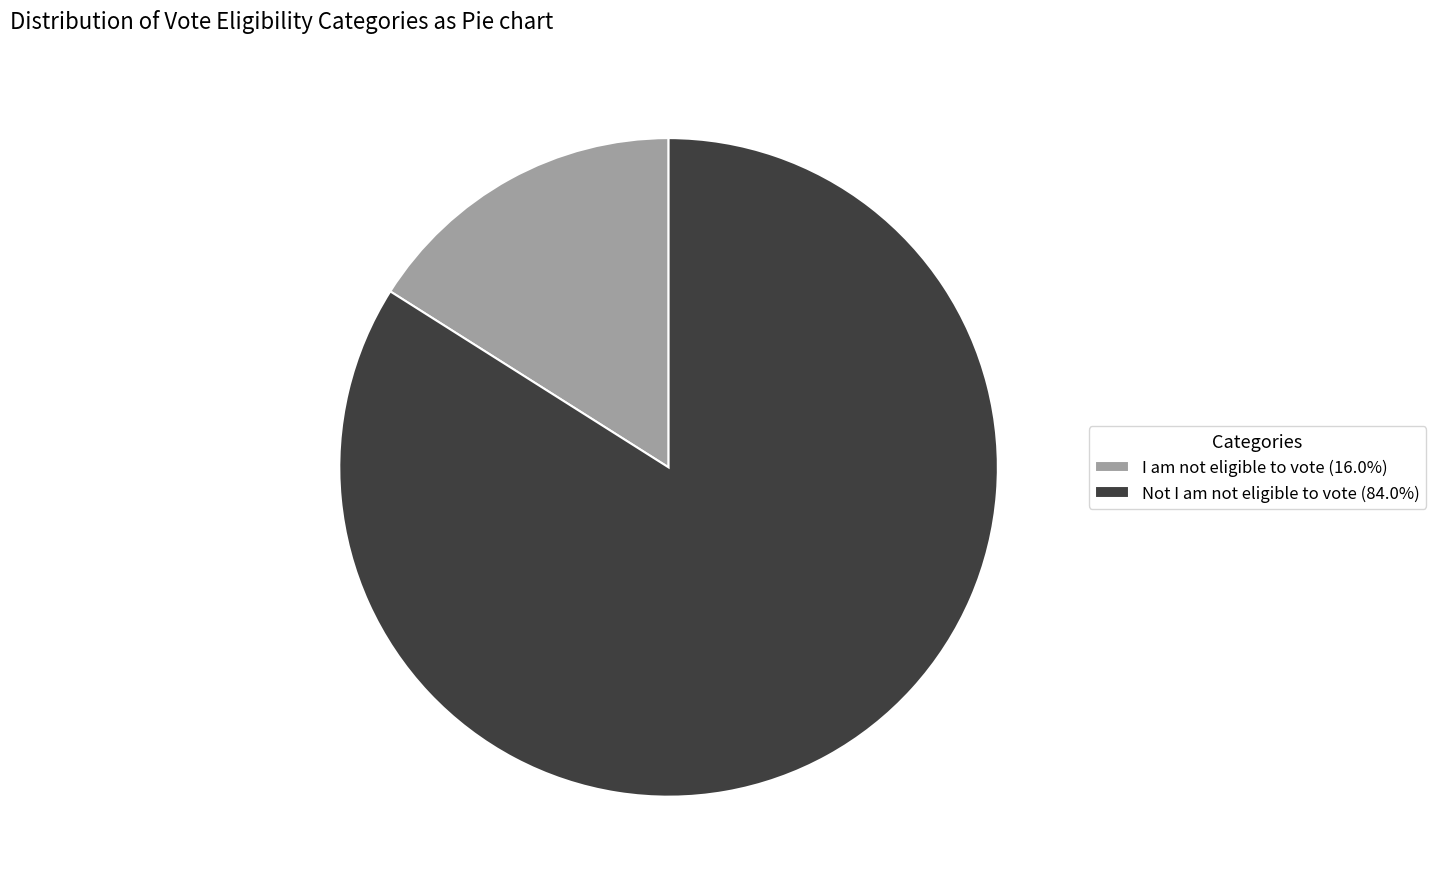

Count the number of slices in the pie.

2